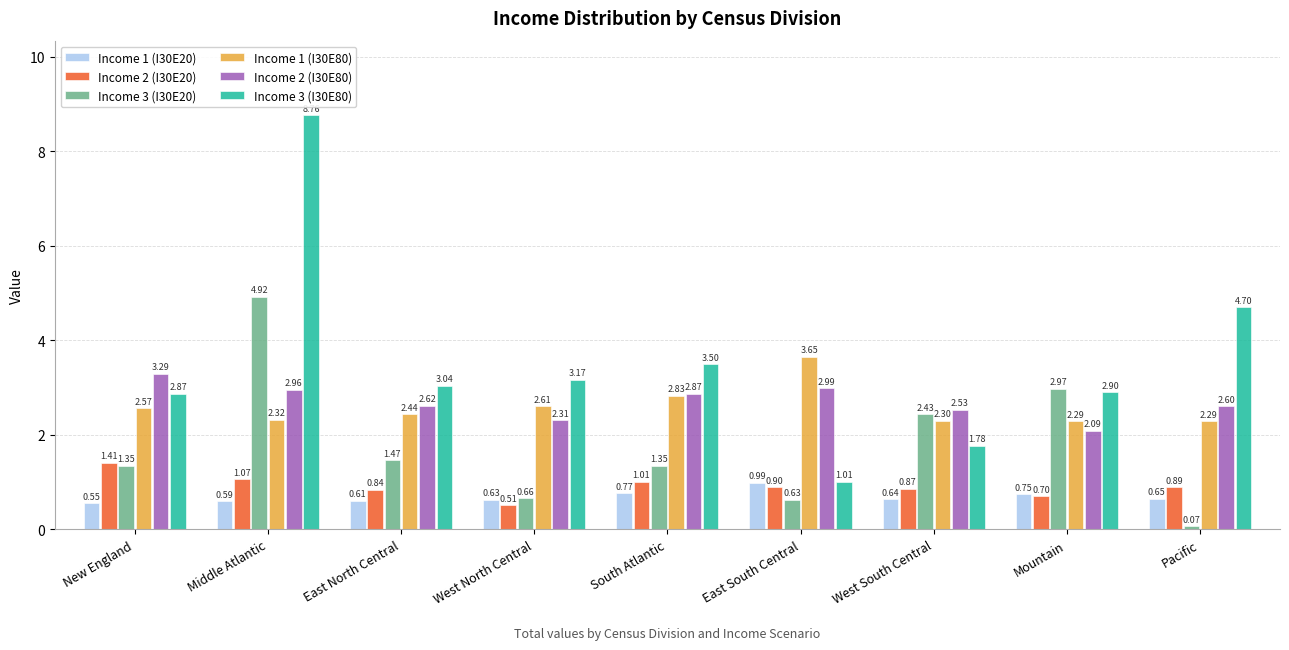

Where is Income 2 (I30E20) nearest to the value 0?

West North Central